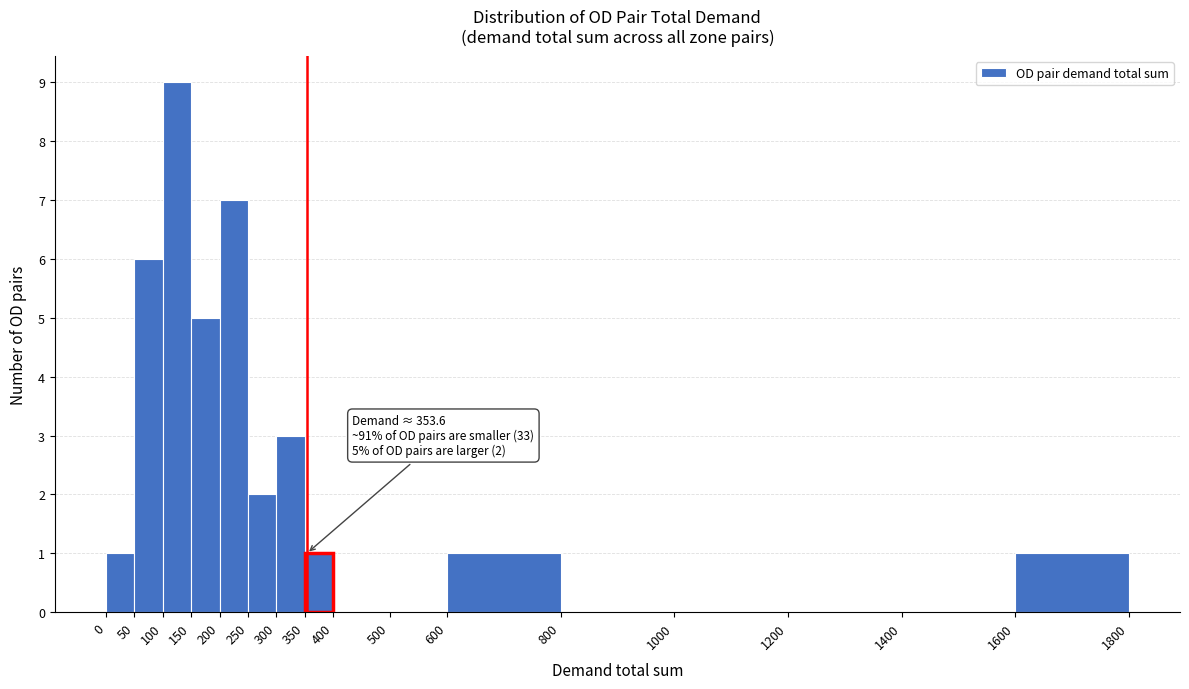

Over which range of the x-axis is the bar tallest?

100 to 150